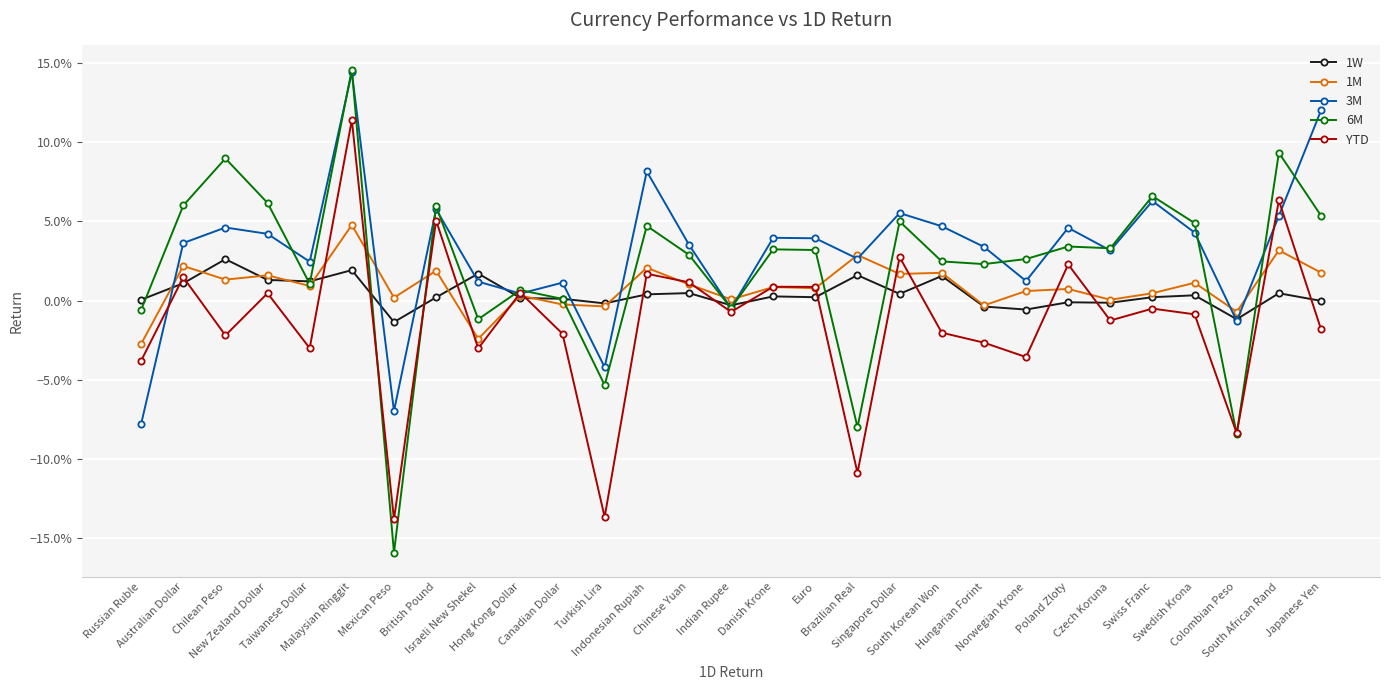

Is the value of 1W at Turkish Lira greater than the value of 6M at Mexican Peso?

Yes